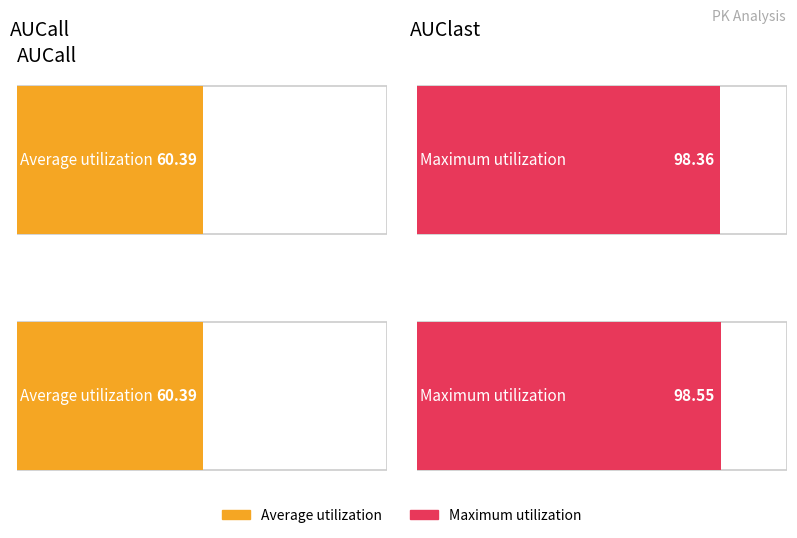

At AUClast, list the series in order from largest to smallest.

Maximum utilization, Average utilization